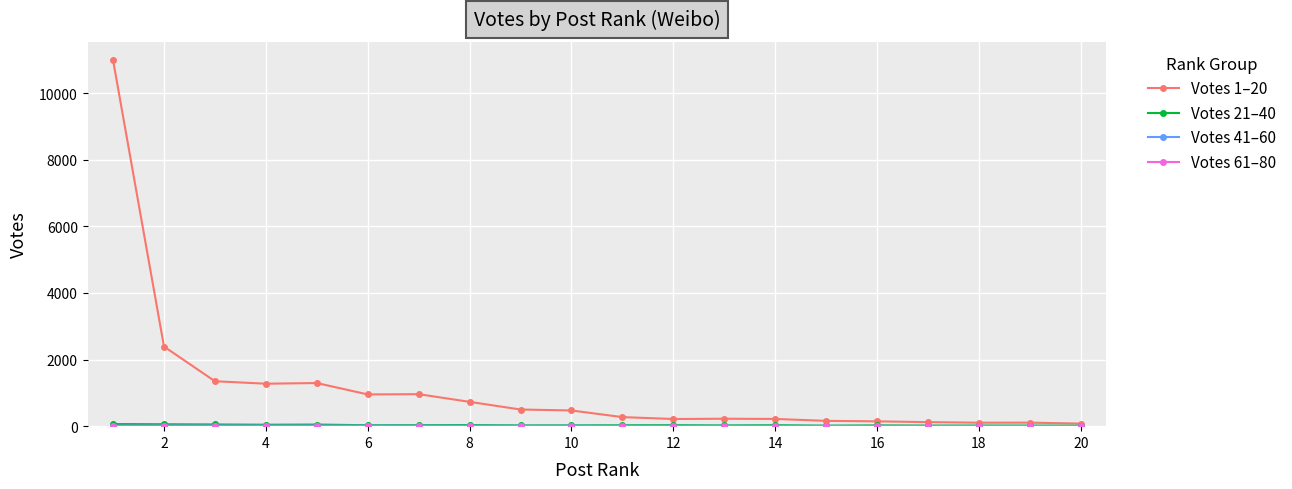

Does the chart display data point markers on the line(s)?

Yes